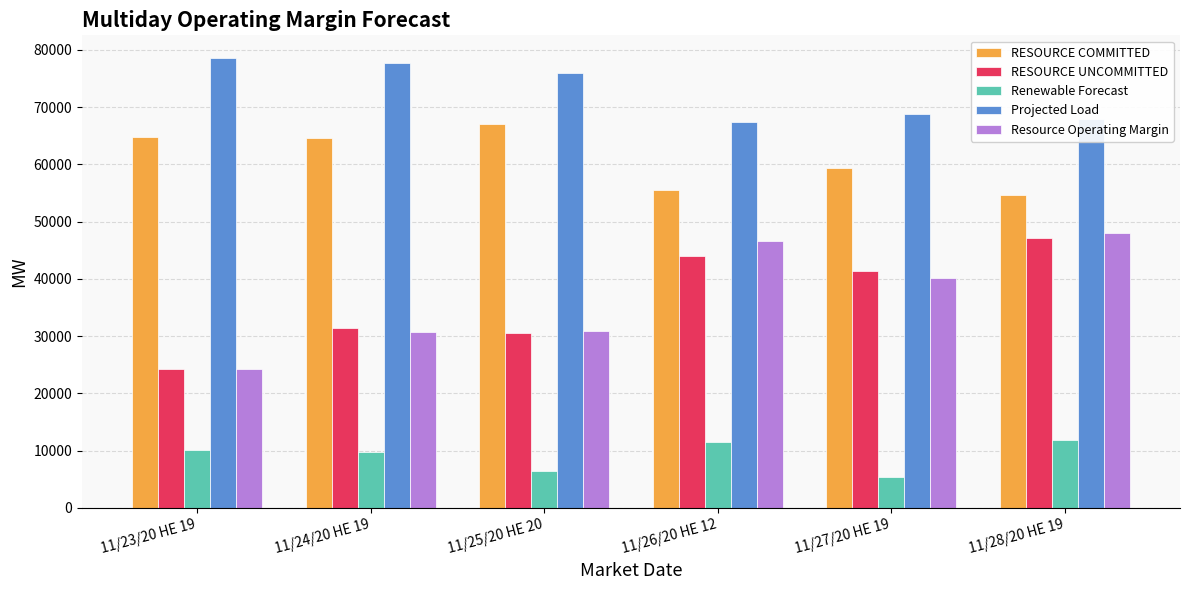

At which label does RESOURCE COMMITTED reach its peak?

11/25/20 HE 20